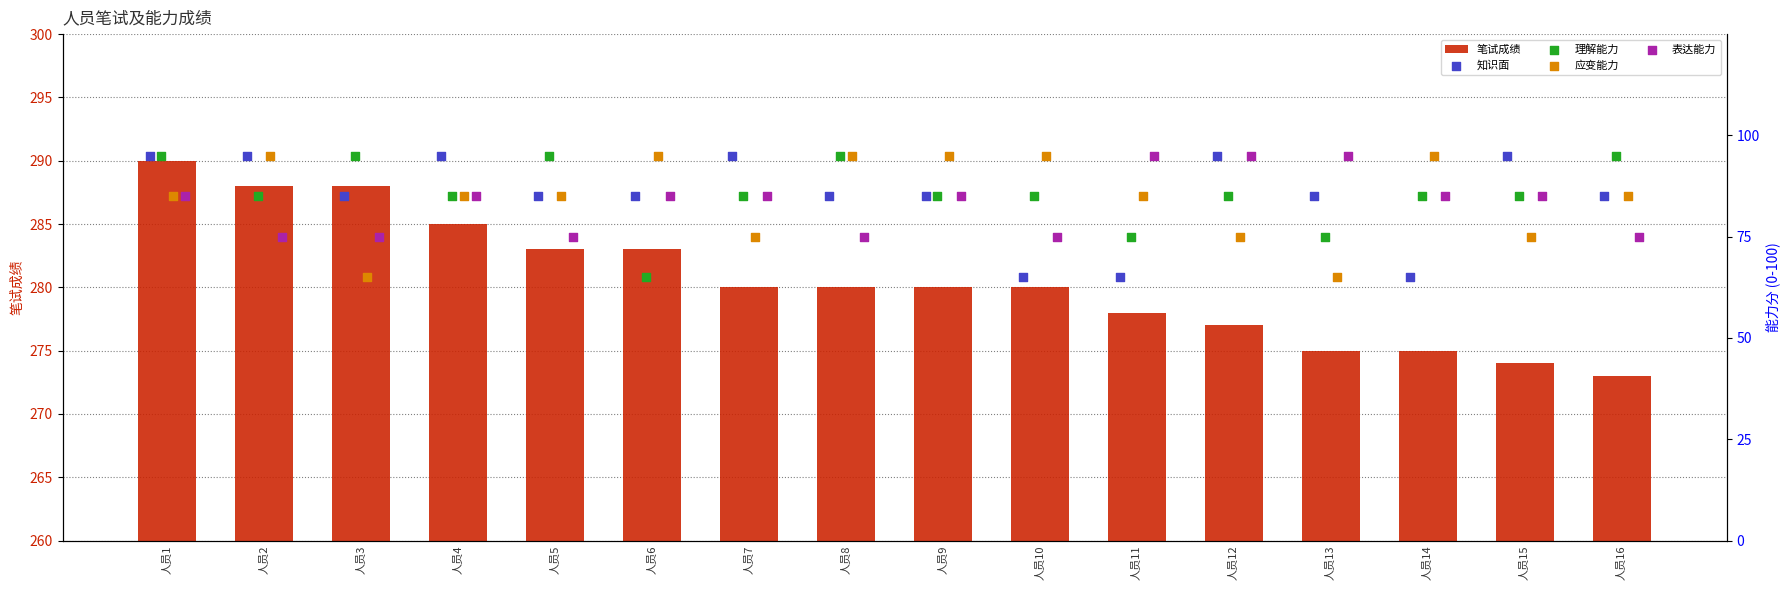

What are all the series names shown in the legend?

笔试成绩, 知识面, 理解能力, 应变能力, 表达能力